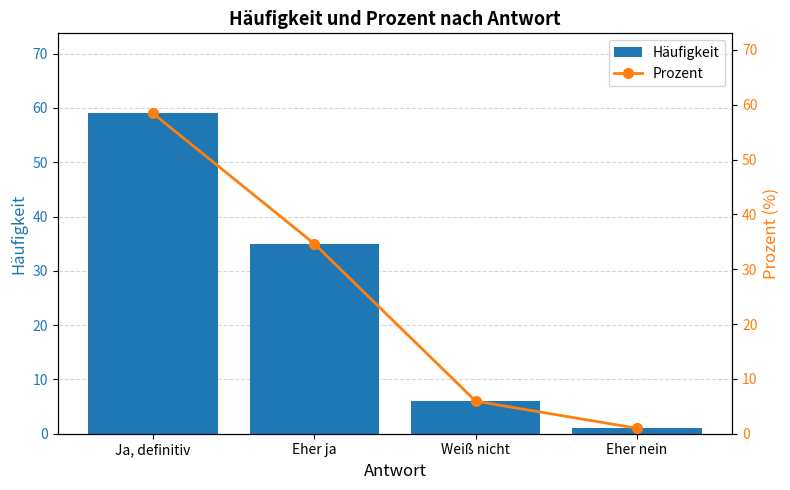

What is the difference between the Prozent values at Ja, definitiv and Eher ja?

23.8